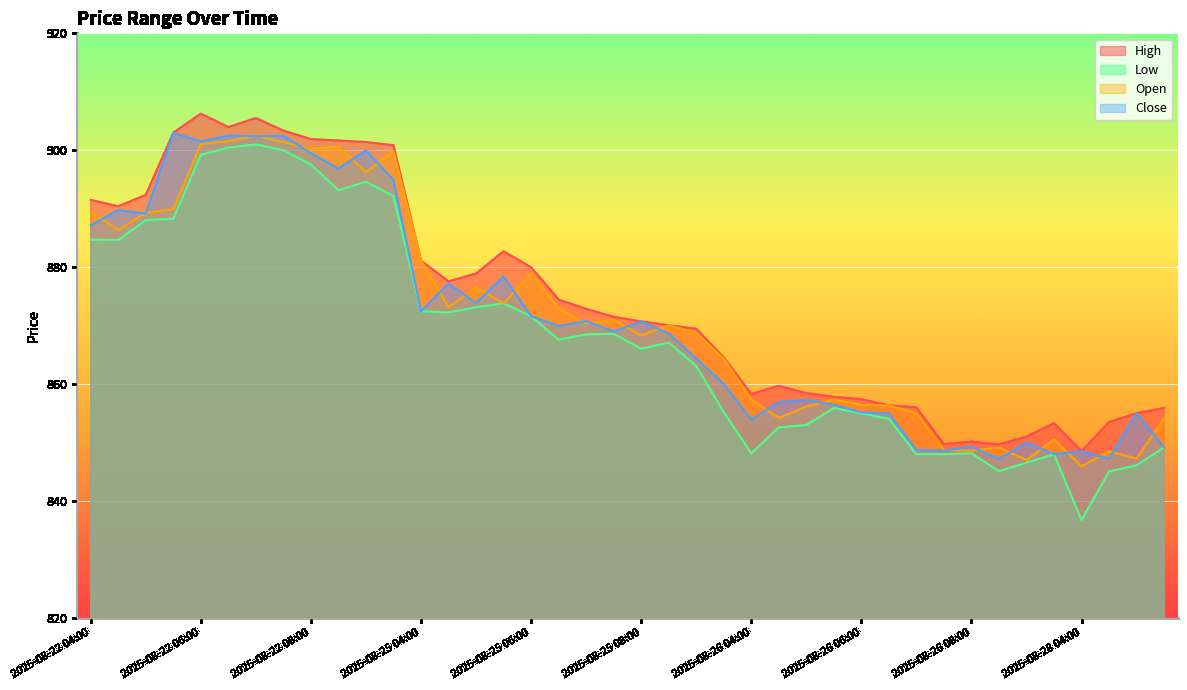

What is the sum of all Open values?

34860.4